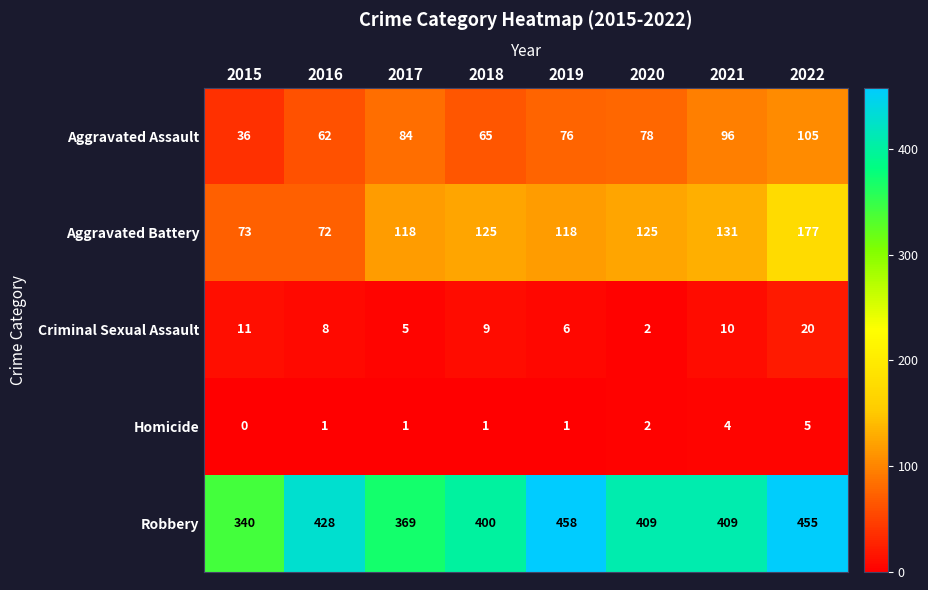

At 2018, list the series in order from smallest to largest.

Homicide, Criminal Sexual Assault, Aggravated Assault, Aggravated Battery, Robbery